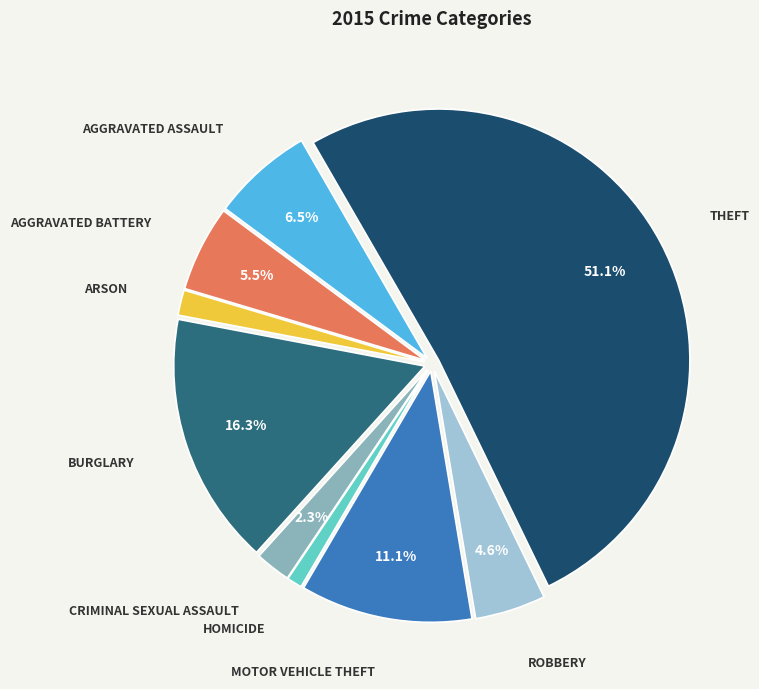

Does any single category account for the majority?

Yes